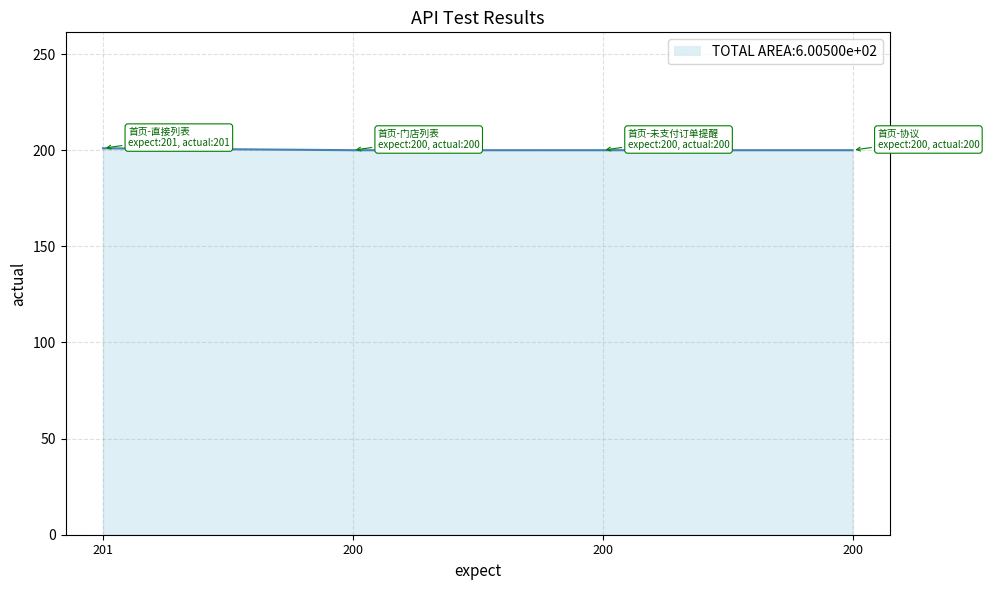

Count the number of values greater than 200.

1